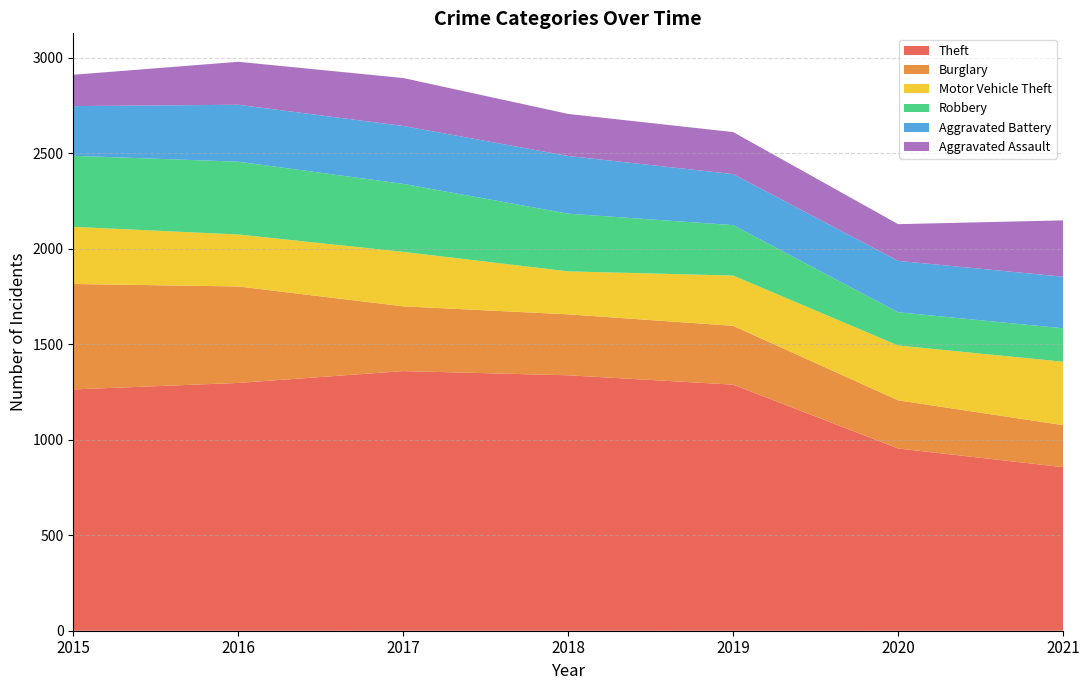

Reading left to right, what are all the values shown in this chart?

Theft: 1263	1297	1359	1337	1288	954	856
Burglary: 552	505	339	319	308	252	220
Motor Vehicle Theft: 299	272	285	225	263	287	332
Robbery: 372	381	356	302	264	174	175
Aggravated Battery: 260	298	303	302	267	269	270
Aggravated Assault: 164	225	251	220	220	192	295